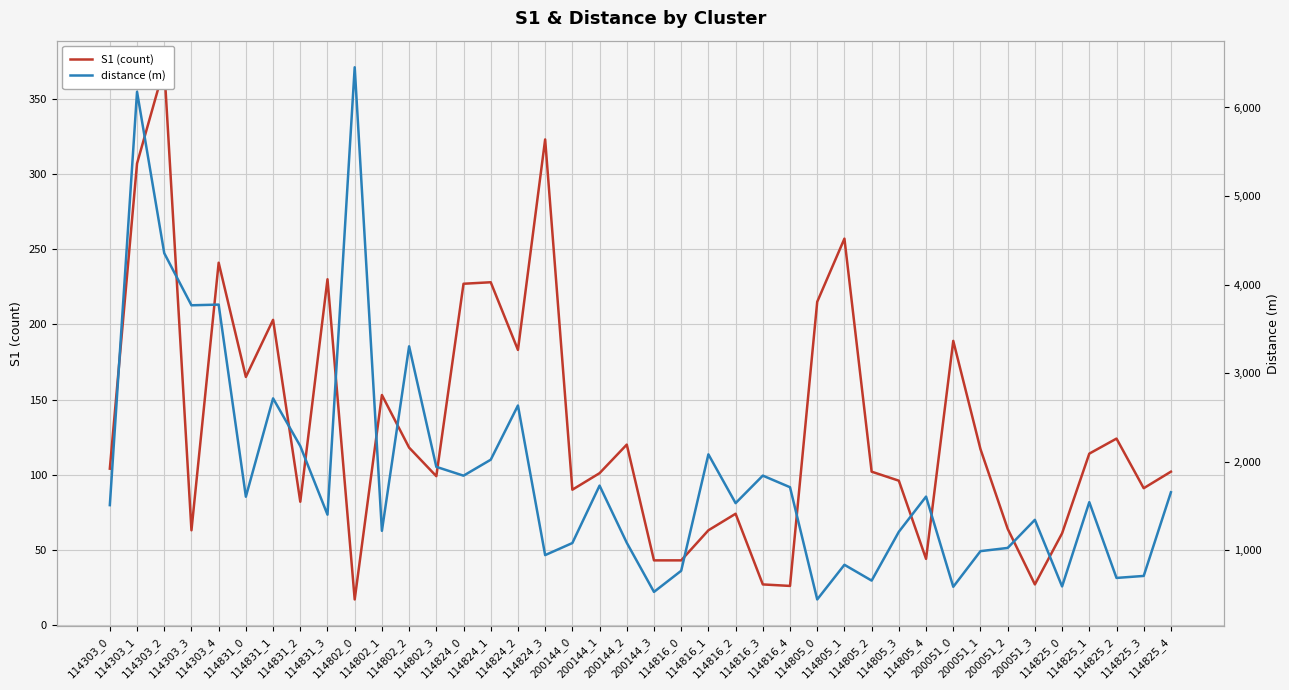

Does the chart display data point markers on the line(s)?

No